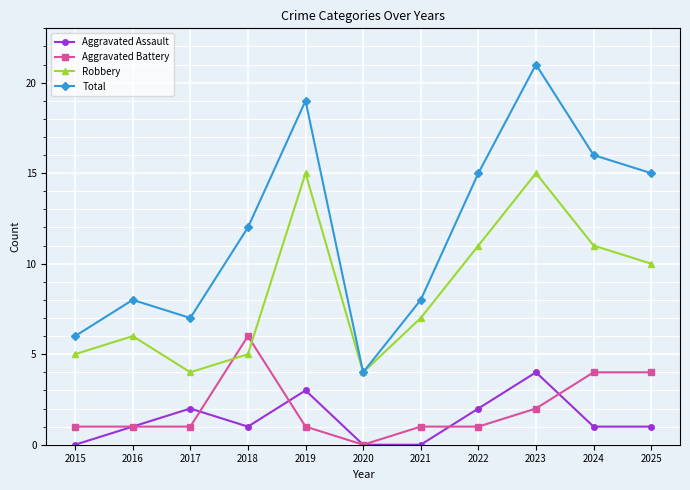

Is the value of Total at 2023 greater than the value of Robbery at 2025?

Yes